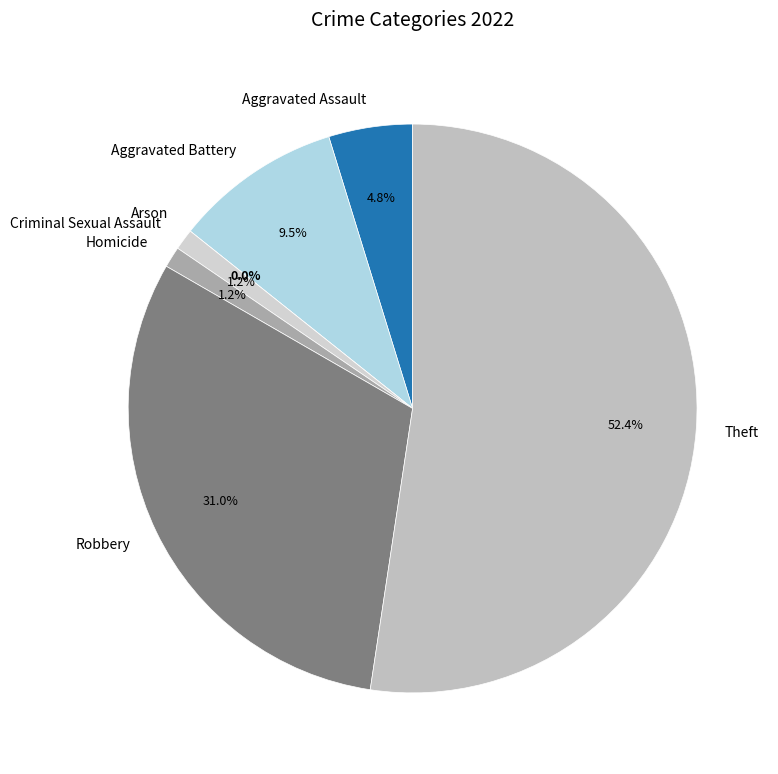

Which has a higher value, Criminal Sexual Assault or Aggravated Assault?

Aggravated Assault